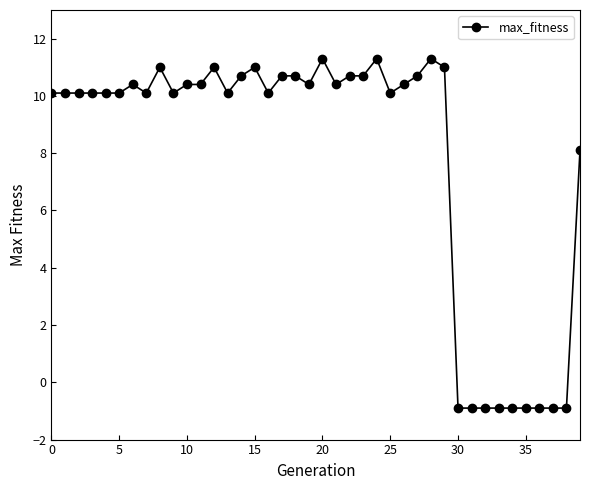

True or false: the data has more than 1 interior local peaks.

True